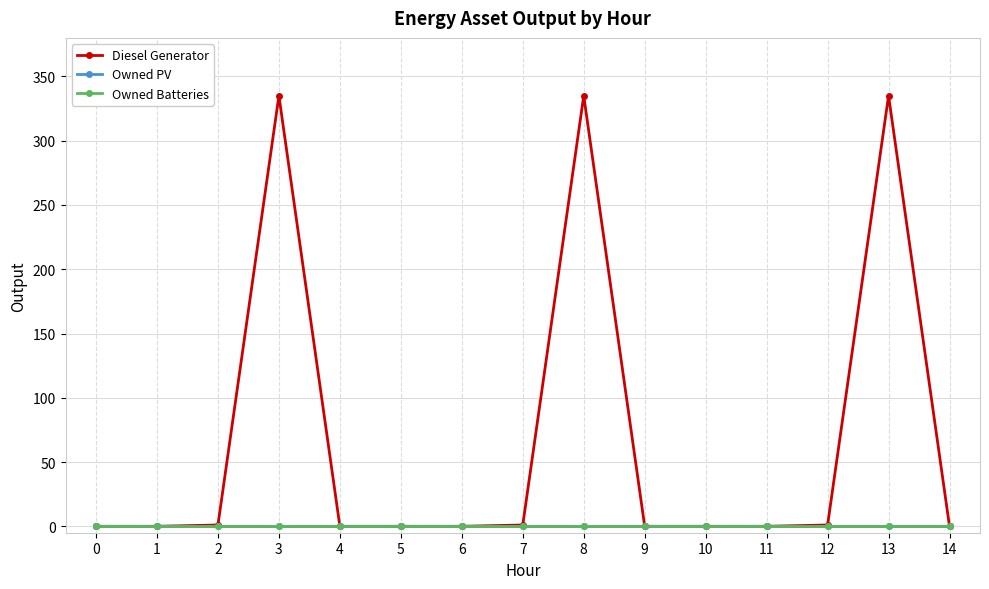

Does the chart have visible grid lines?

Yes